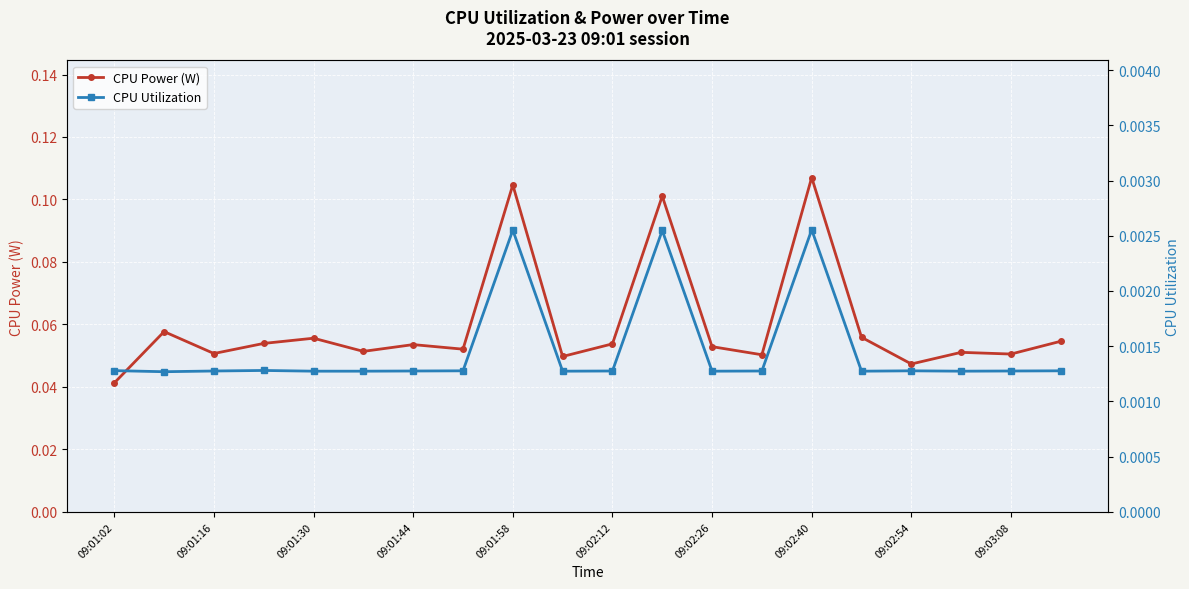

At which label does CPU Power (W) reach its peak?

09:02:40